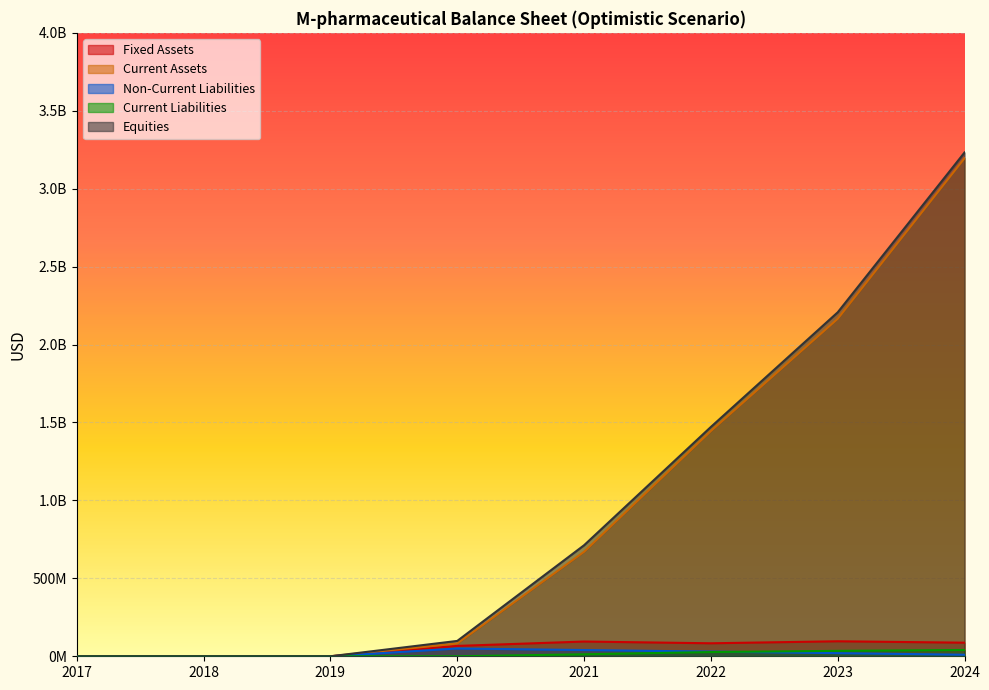

At which label does Current Liabilities reach its peak?

2024